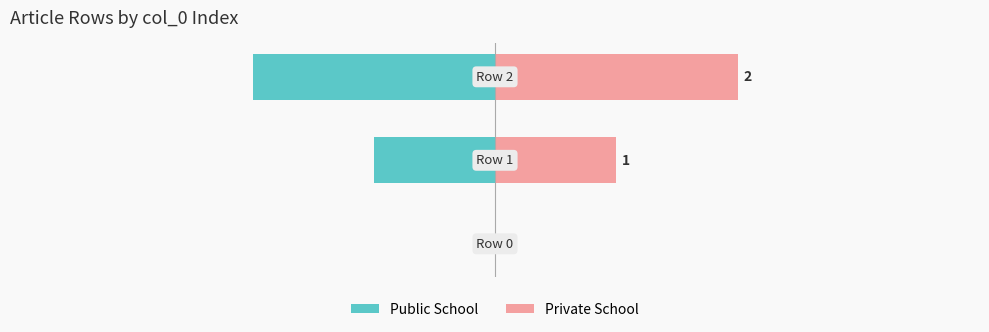

Which series has the largest total across all categories?

Private School